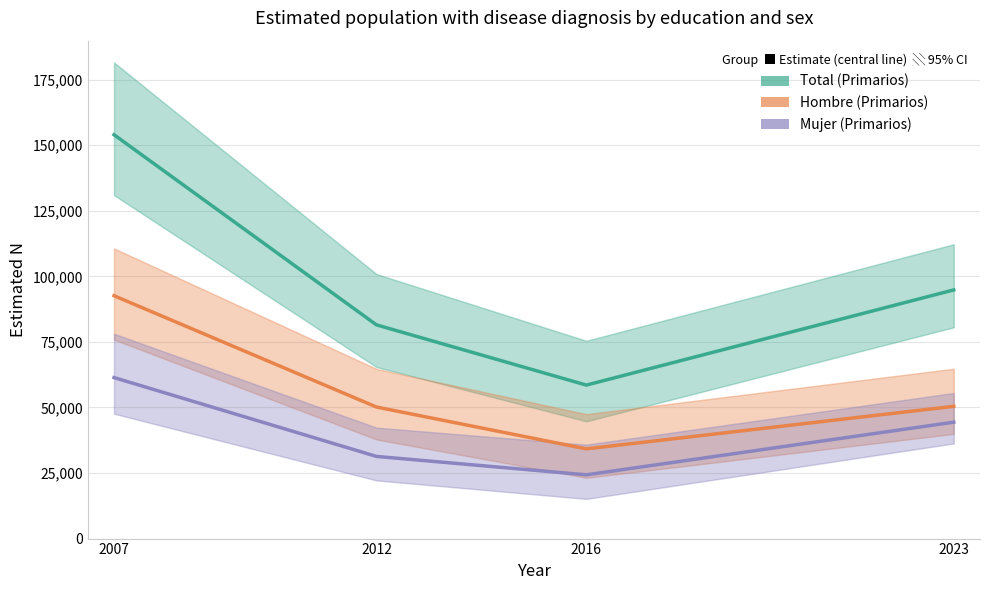

Reading left to right, extract all data points from this chart.

Total: 154023	81513	58541	94845
Hombre: 92622	50172	34222	50446
Mujer: 61401	31341	24319	44398